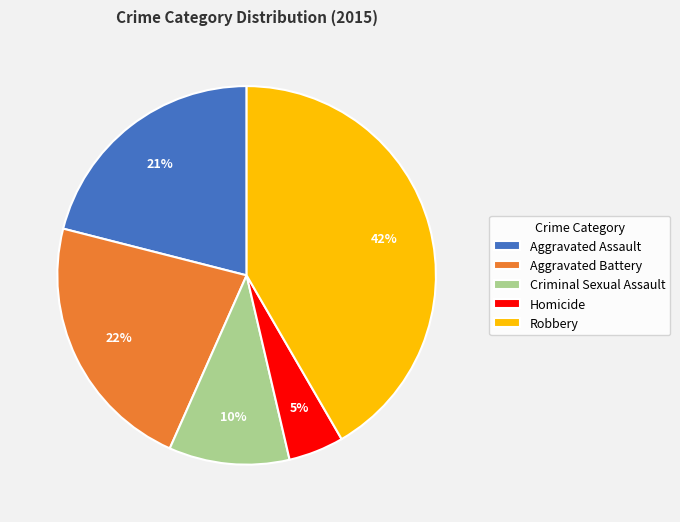

Between Aggravated Battery and Robbery, which is larger?

Robbery